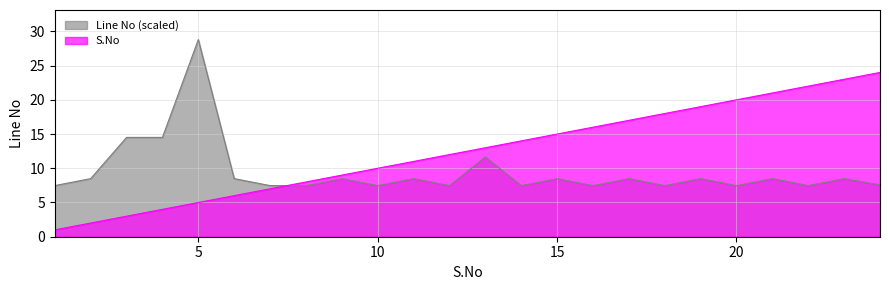

What is the total value across all series at 2?

10.5